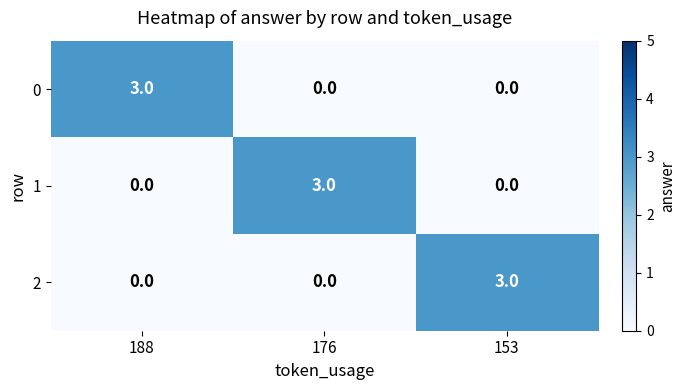

What is the total value across all series at 188?

3